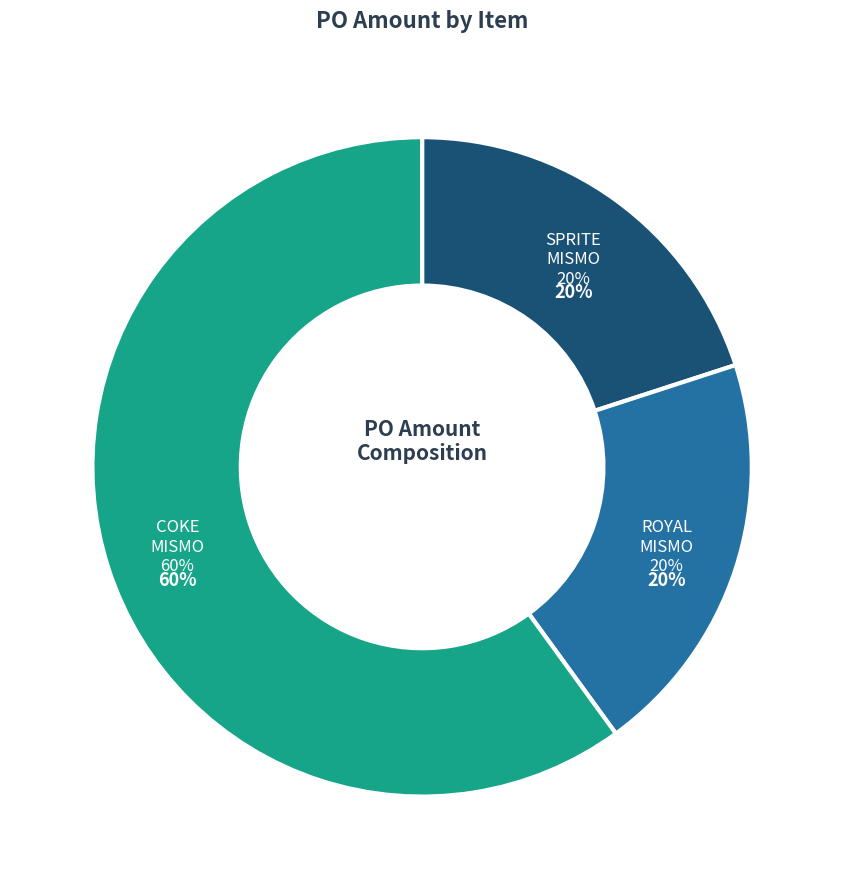

How many segments does this pie chart have?

3